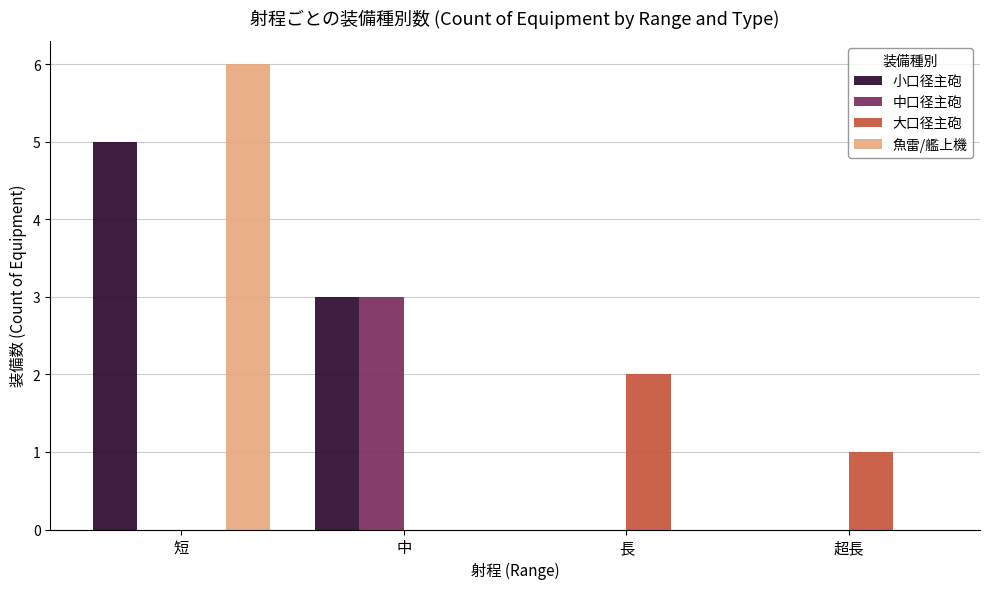

What are all the series names shown in the legend?

小口径主砲, 中口径主砲, 大口径主砲, 魚雷/艦上機